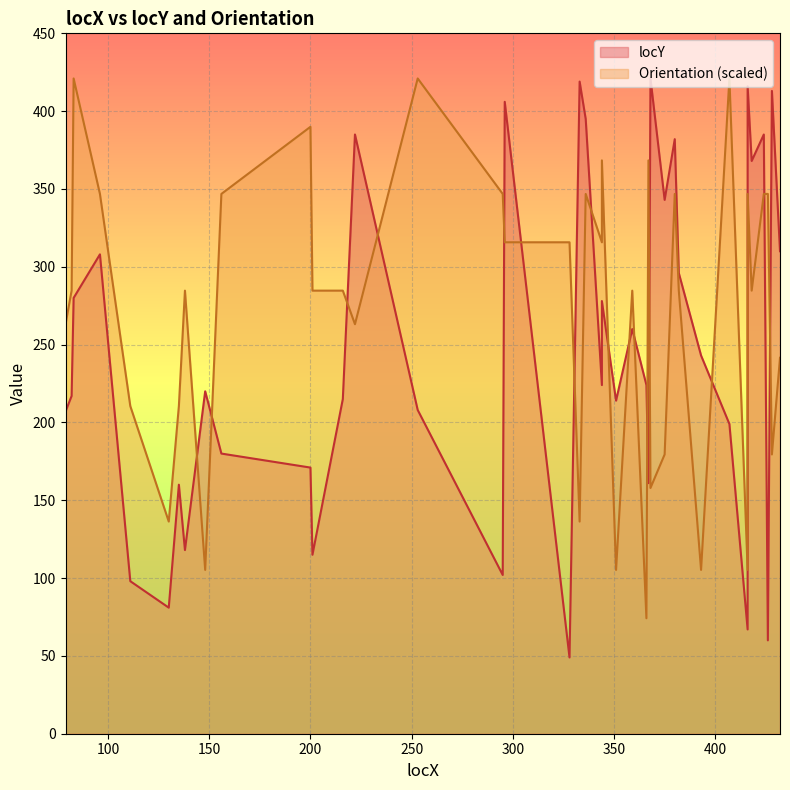

True or false: there are more than 1 points higher than both neighbors.

True